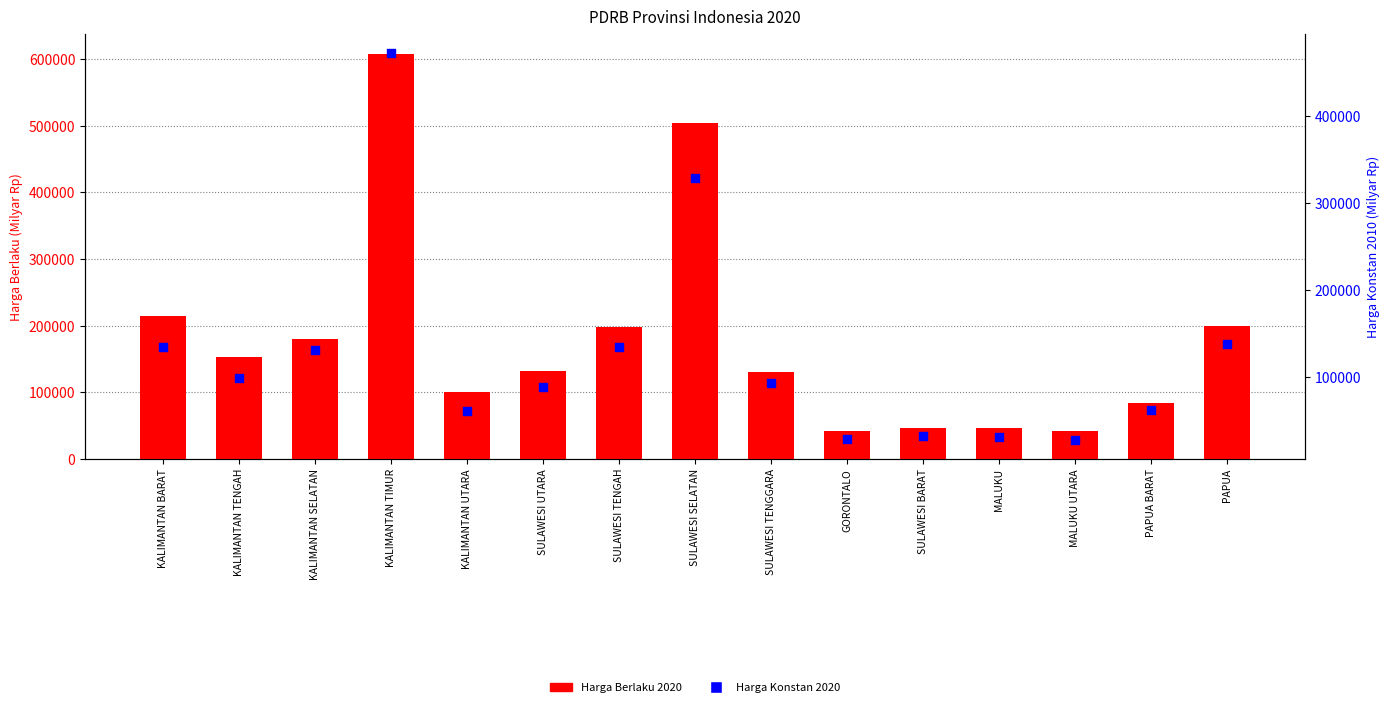

Is the value of Harga Berlaku 2020 at KALIMANTAN UTARA greater than the value of Harga Konstan 2020 at MALUKU UTARA?

Yes